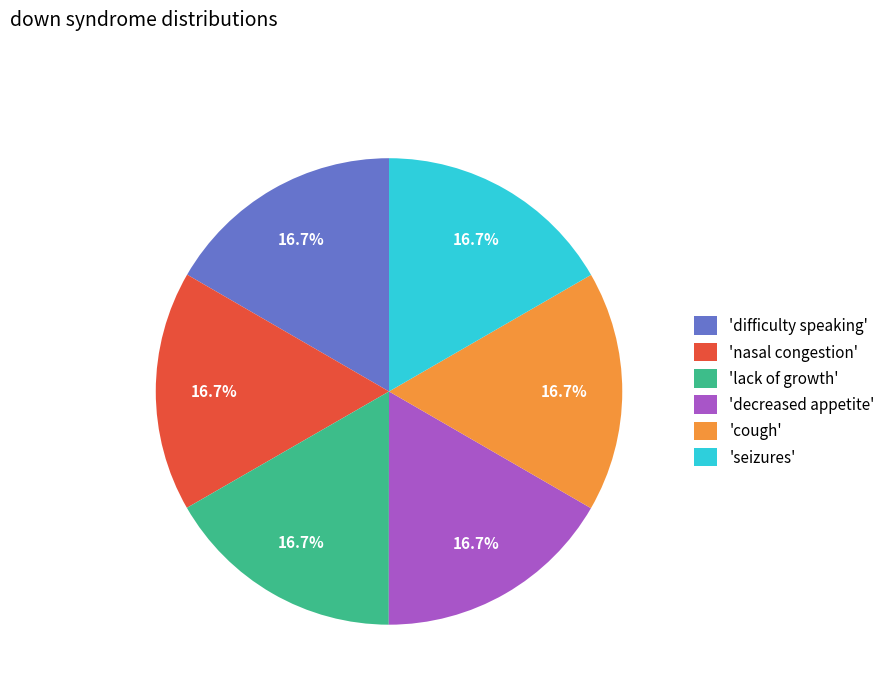

Does any single category account for the majority?

No